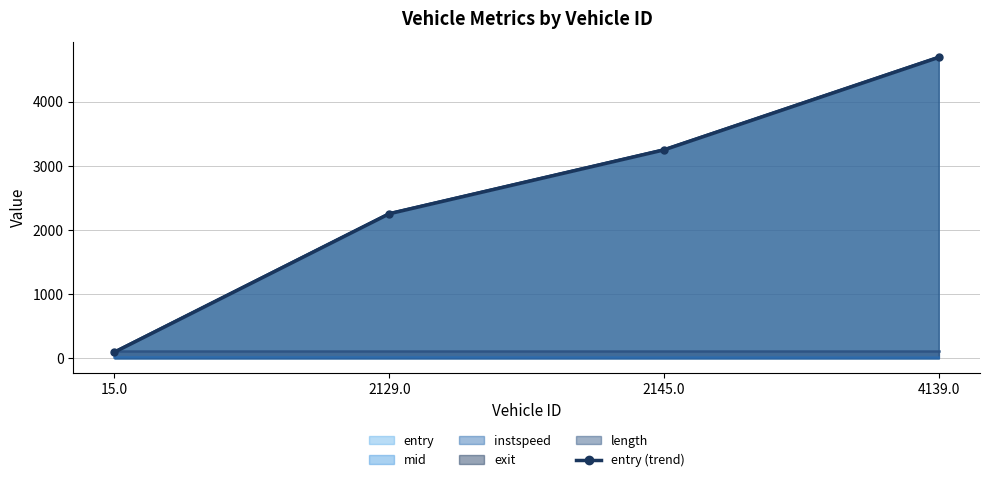

How many lines are shown in the chart?

1